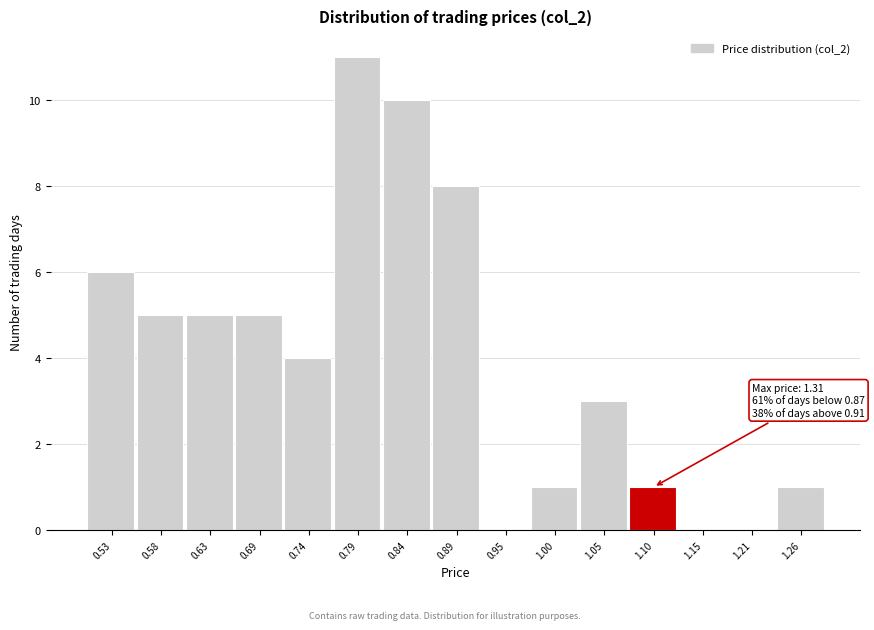

Reading right to left, list all the values displayed in this chart.

1.26=1	1.21=0	1.15=0	1.10=1	1.05=3	1.00=1	0.95=0	0.89=8	0.84=10	0.79=11	0.74=4	0.69=5	0.63=5	0.58=5	0.53=6